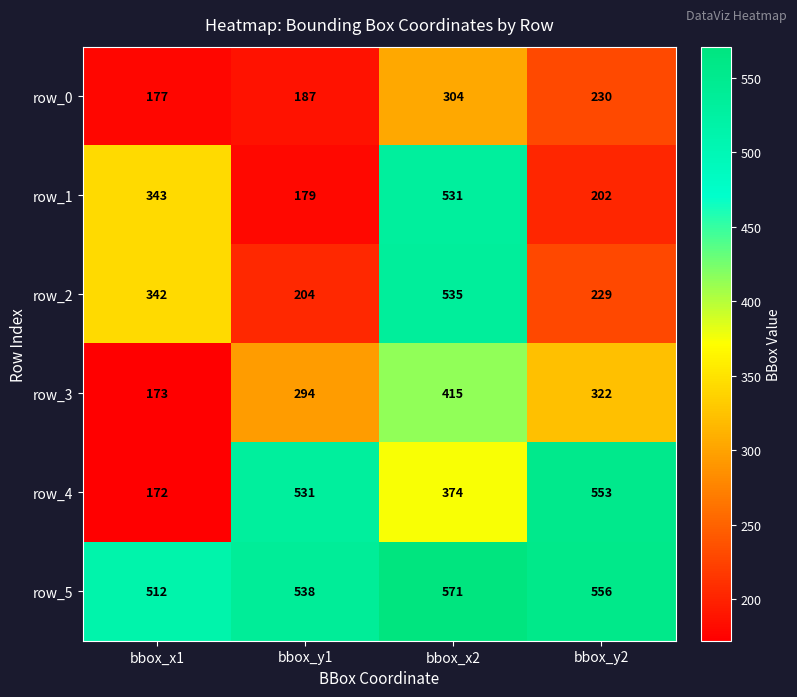

Reading right to left, list all the values displayed in this chart.

row_0: 230	304	187	177
row_1: 202	531	179	343
row_2: 229	535	204	342
row_3: 322	415	294	173
row_4: 553	374	531	172
row_5: 556	571	538	512